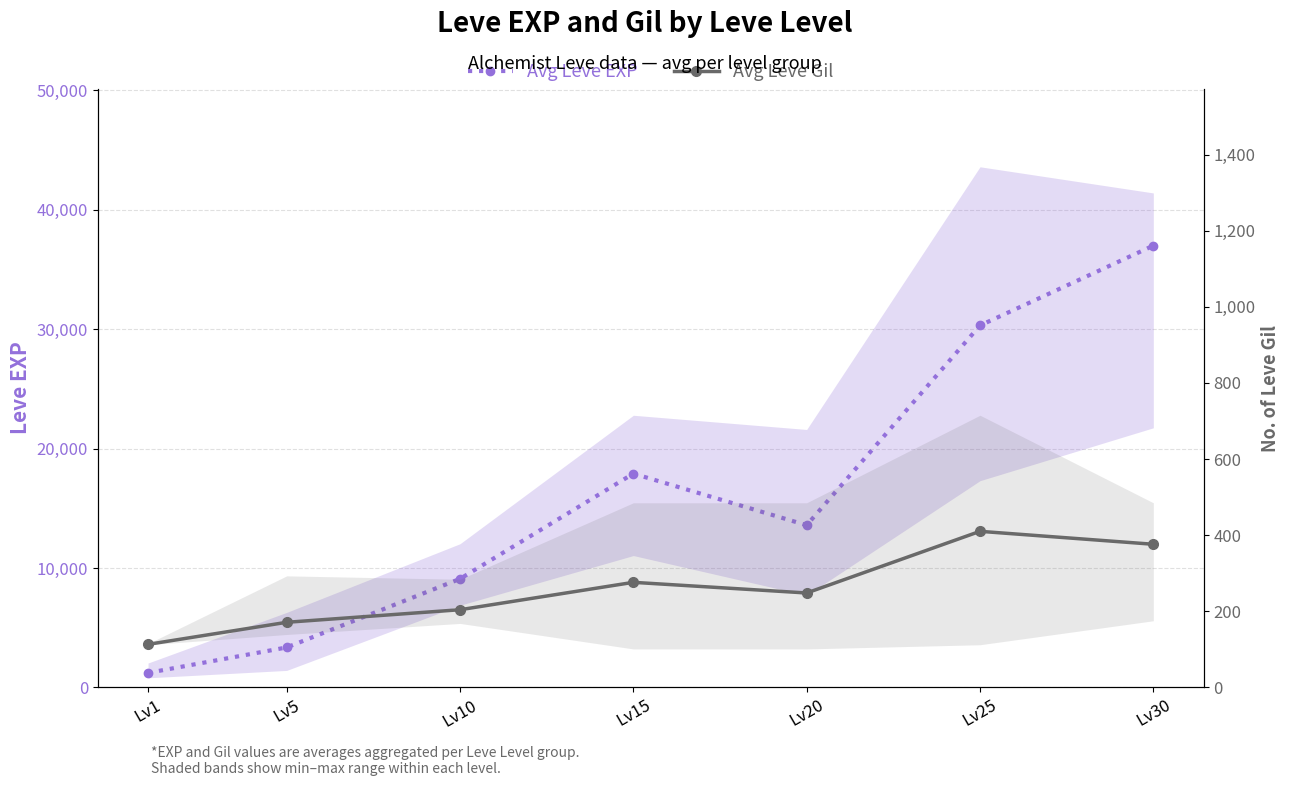

At how many categories does at least one series exceed 34665?

1